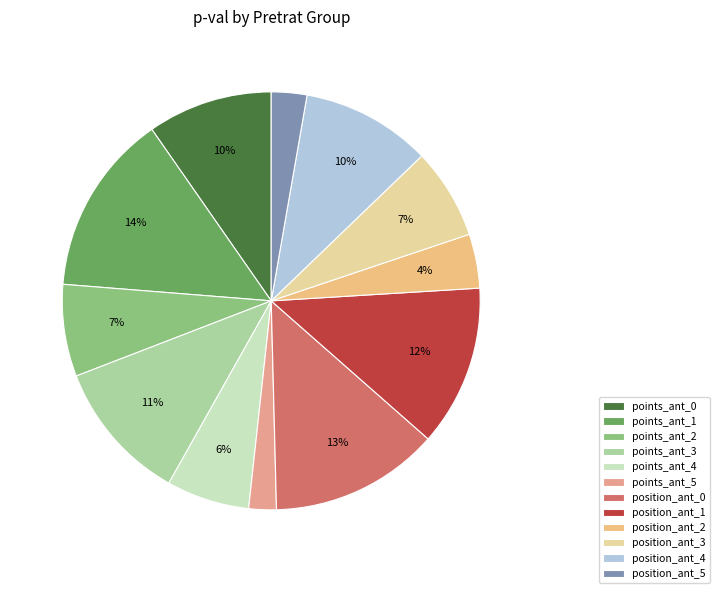

Is there a majority slice in this chart?

No